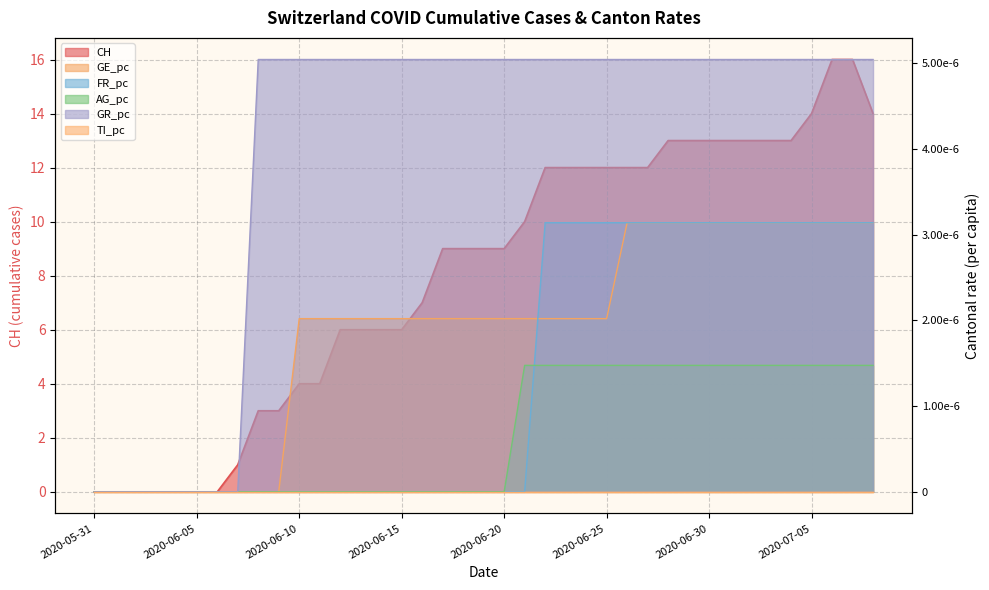

What is the label of the 25th point from the left?

2020-06-24